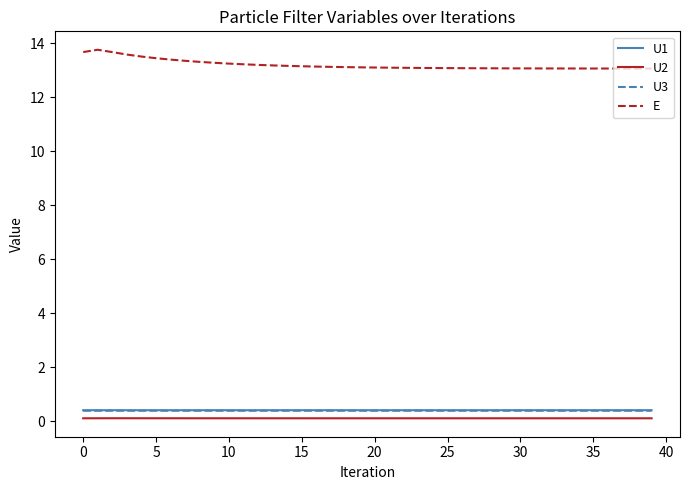

What is the smallest value displayed?

0.1